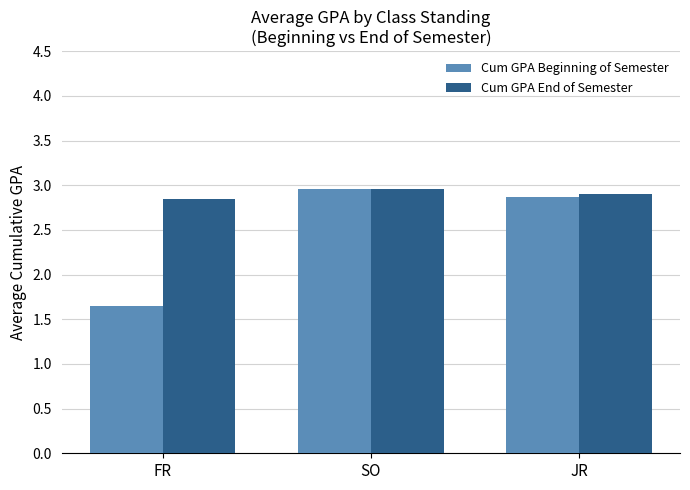

How many groups of bars are there?

3